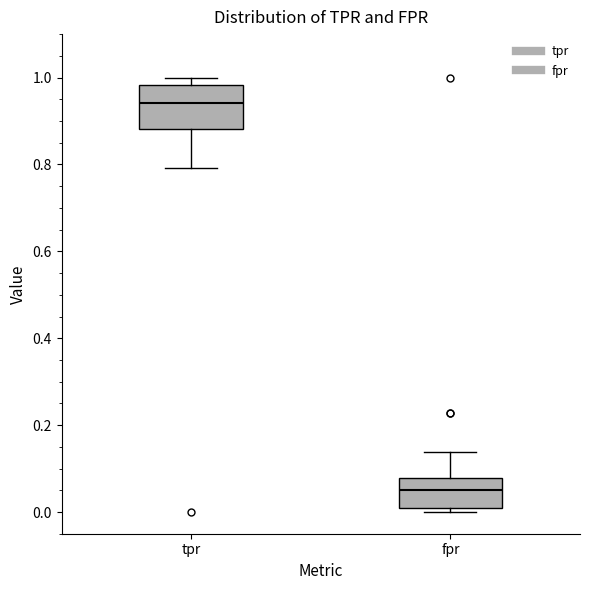

Reading left to right, transcribe this box plot: for each box, give where its median line is, the range the box spans, and where its two whiskers end, as read against the y-axis. The values are not printed on the chart, so give them approximately, as read against the axis.

tpr: median 0.94, box 0.88 to 0.98, whiskers 0.80 to 1.00
fpr: median 0.04, box 0.00 to 0.08, whiskers 0.00 (just below the box's lower edge) to 0.14